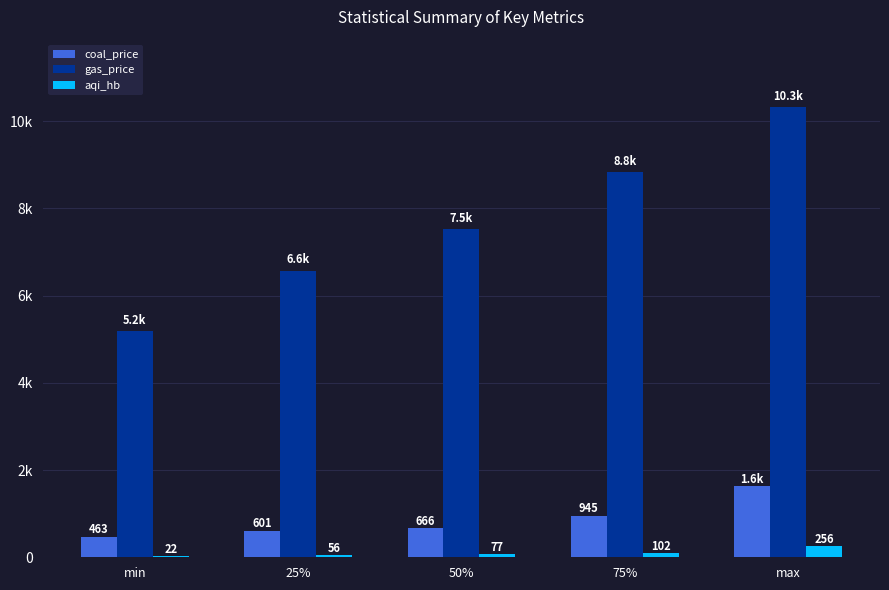

Does the chart contain stacked bars?

No